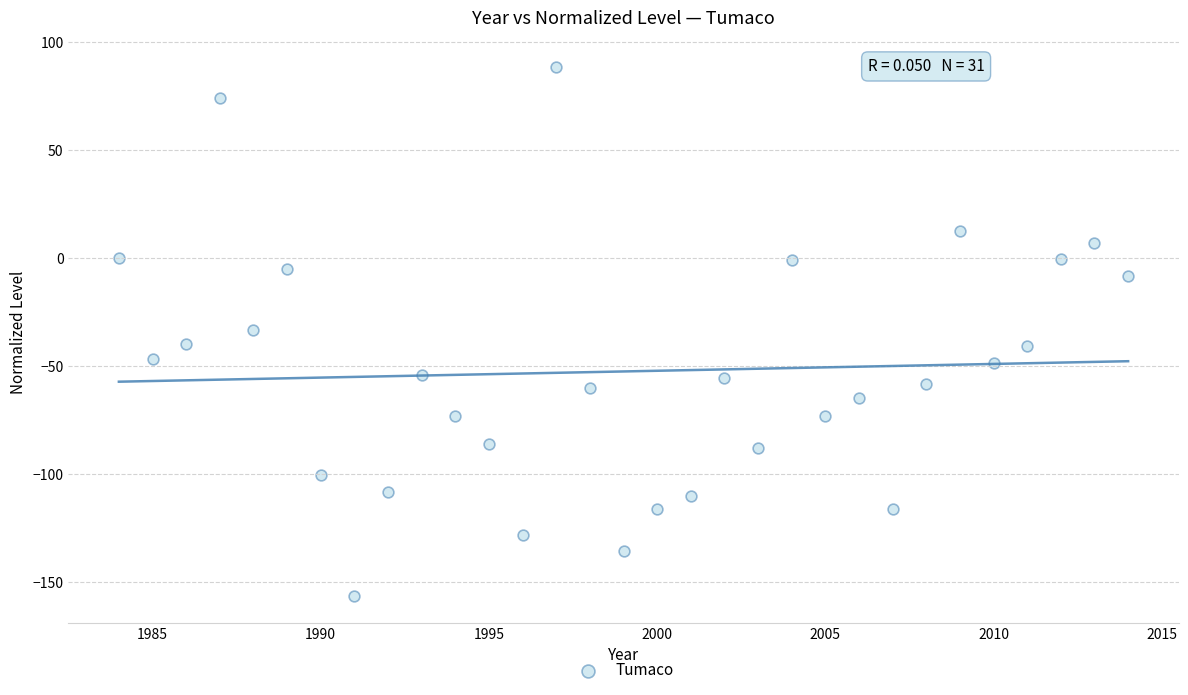

What is the range of X values (max minus min)?

30.0